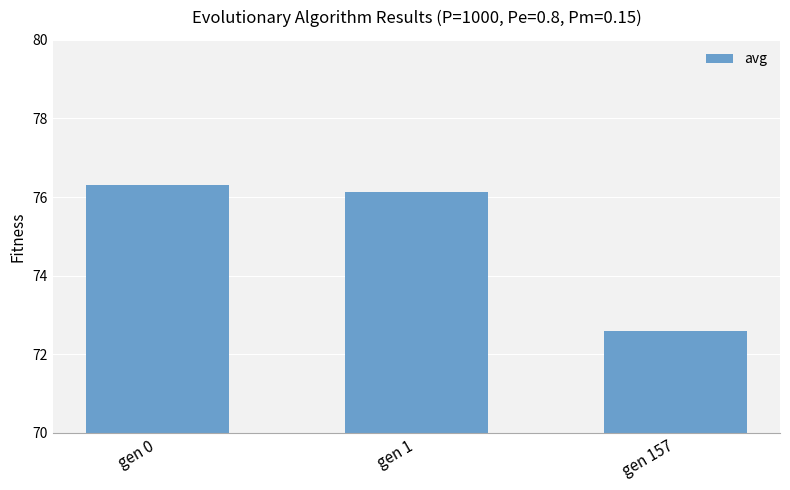

What is the change in value from gen 0 to gen 157?

-3.7